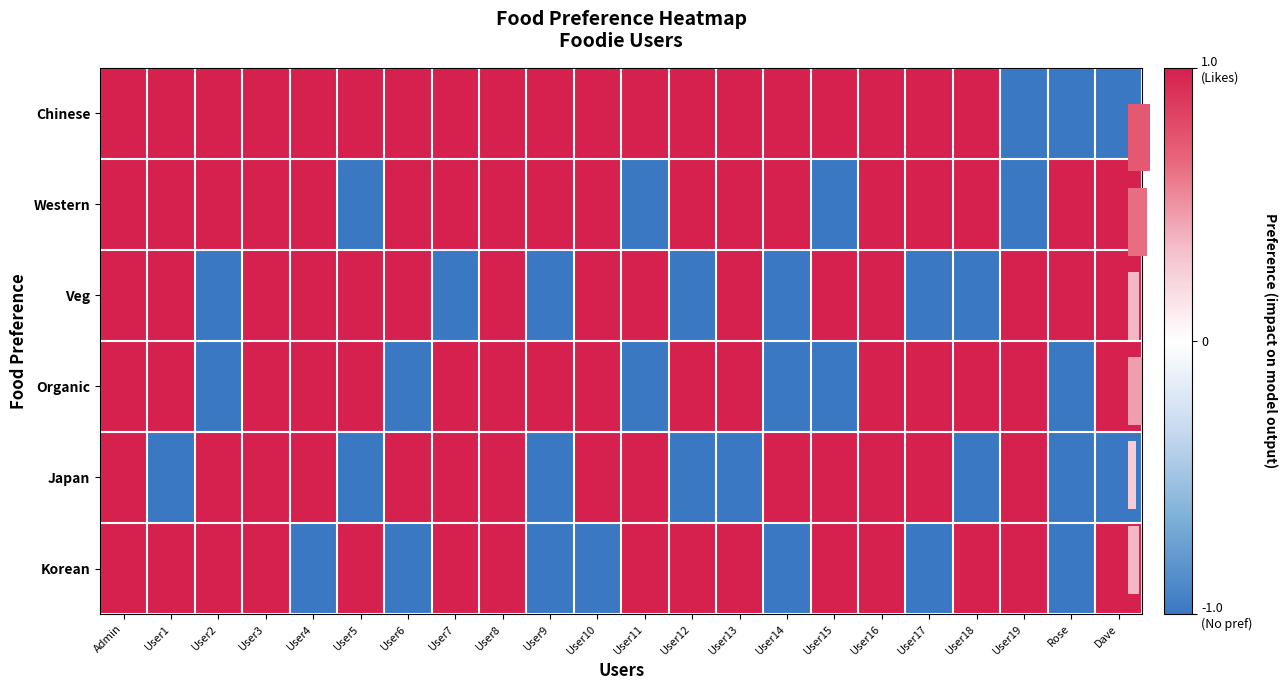

At which category is the sum across all series the highest?

Admin